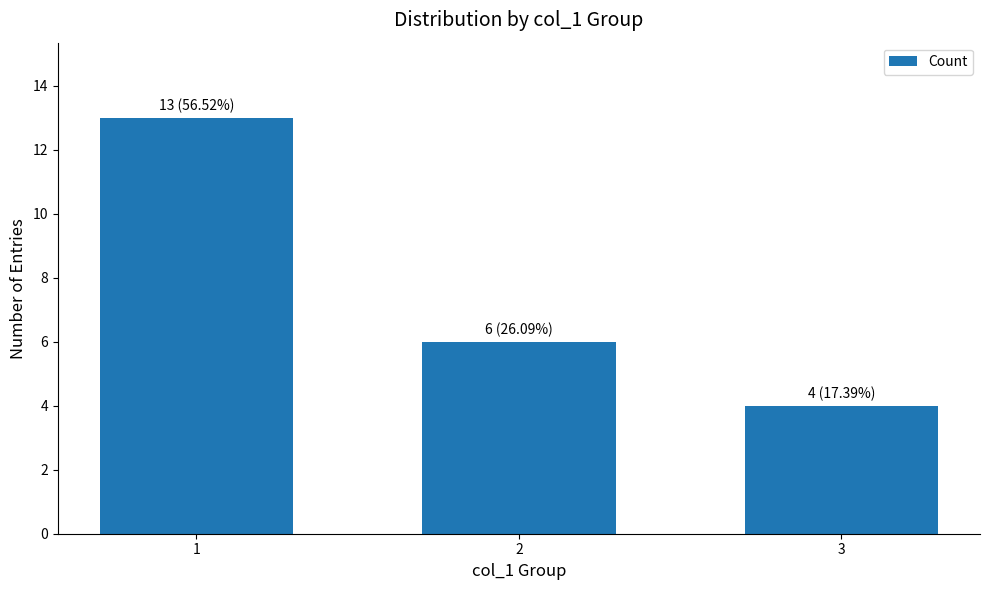

What is the change in value from 1 to 2?

-7